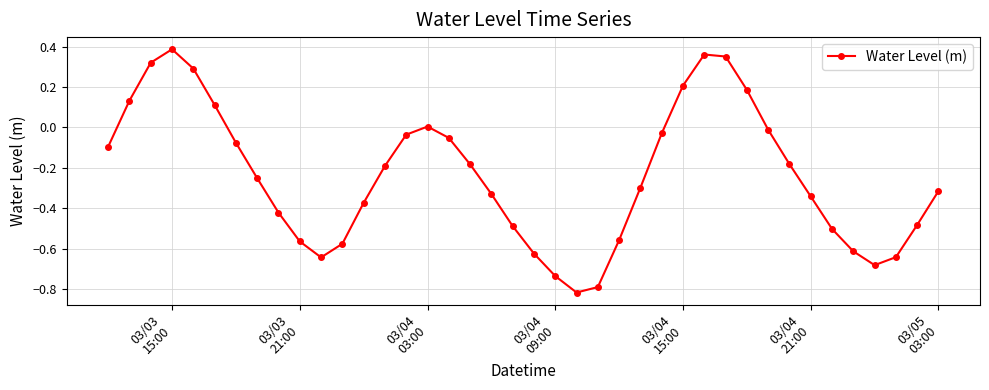

True or false: there are more than 1 points higher than both neighbors.

True